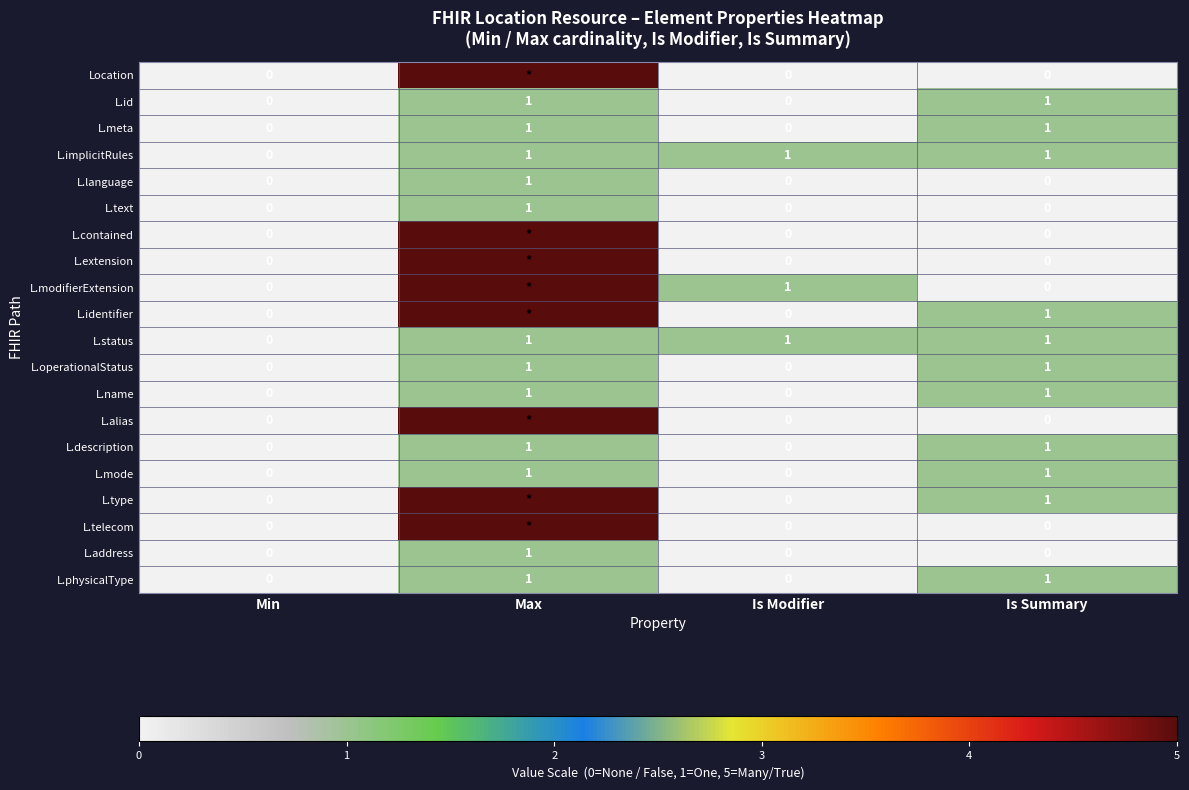

How many L.description values are between 0 and 1?

4